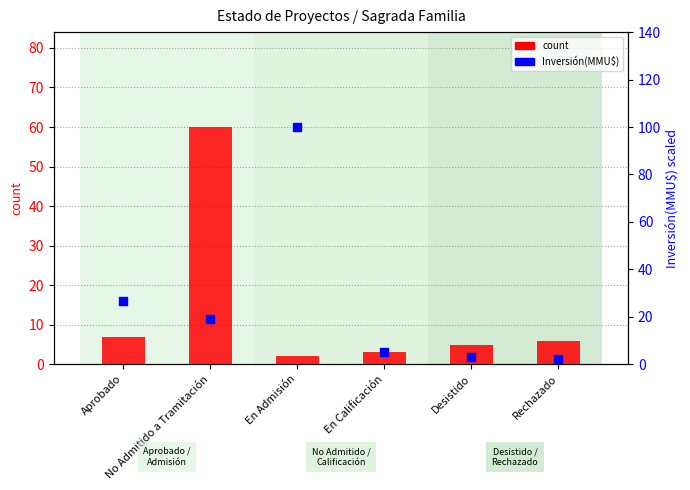

Which series has the largest total across all categories?

Inversión(MMU$)